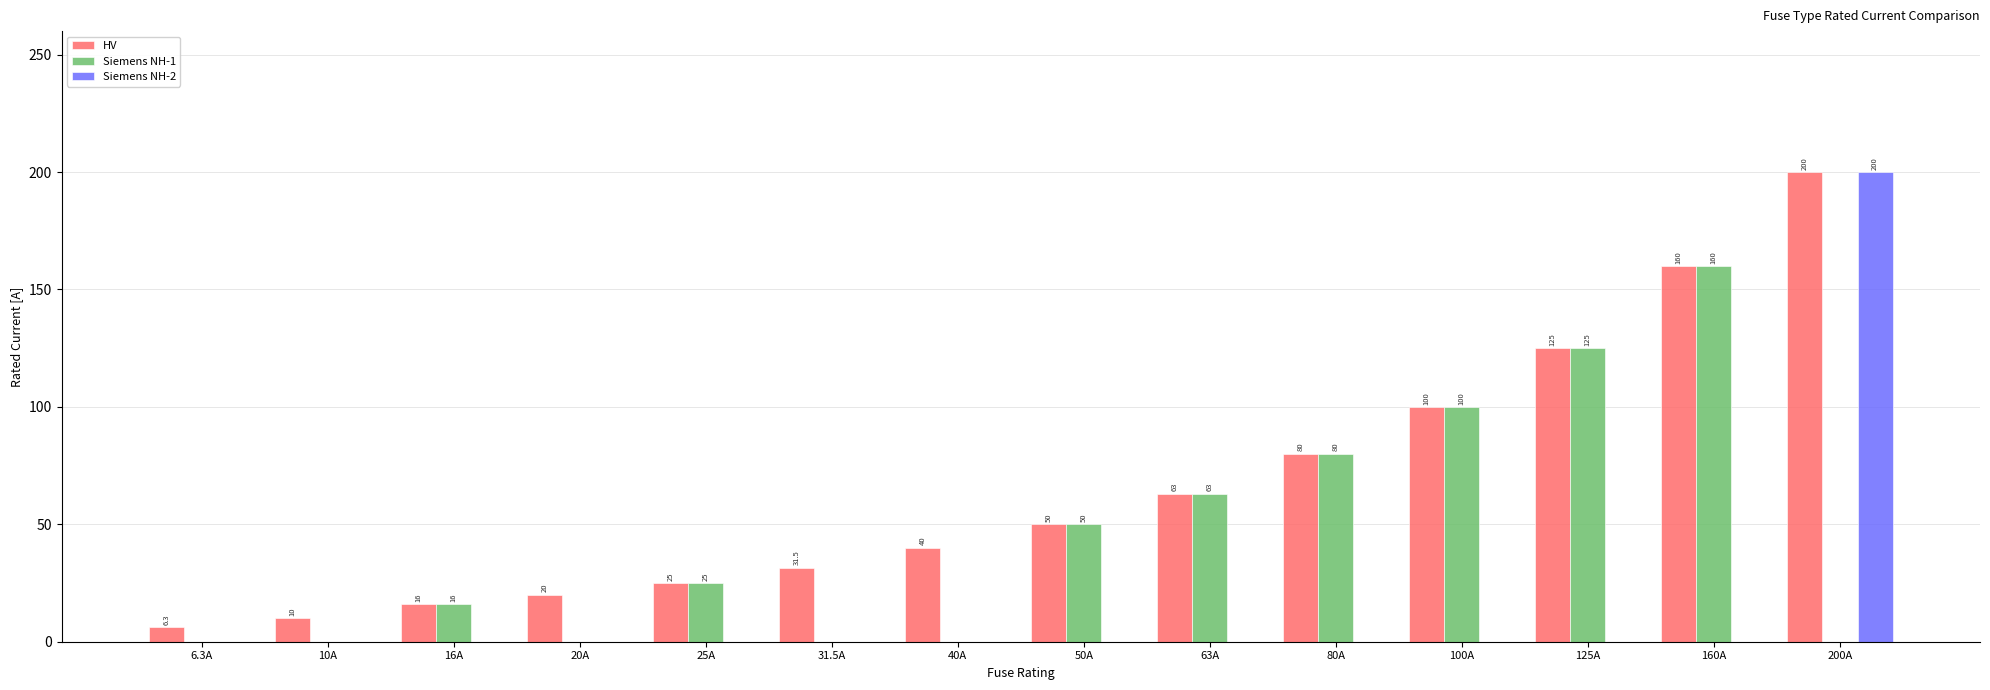

What are all the series names shown in the legend?

HV, Siemens NH-1, Siemens NH-2